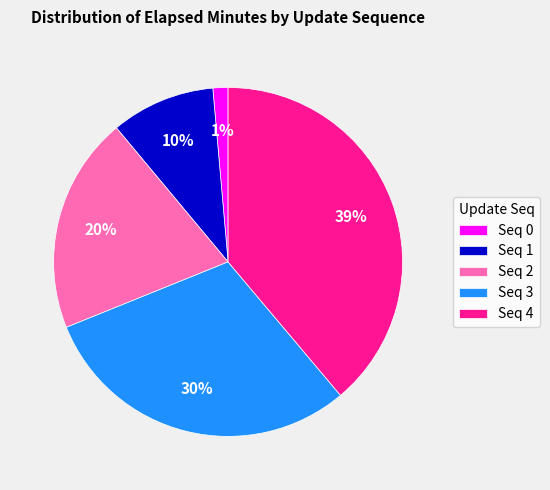

Which has a higher value, Seq 4 or Seq 3?

Seq 4